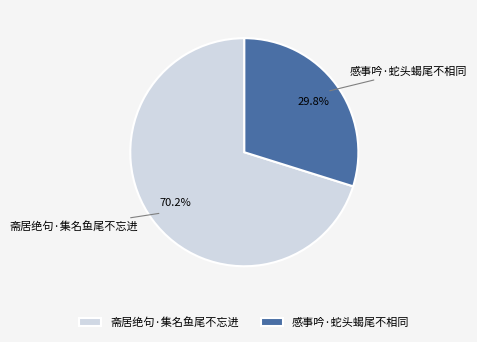

Is there any slice that represents more than half of the pie?

Yes